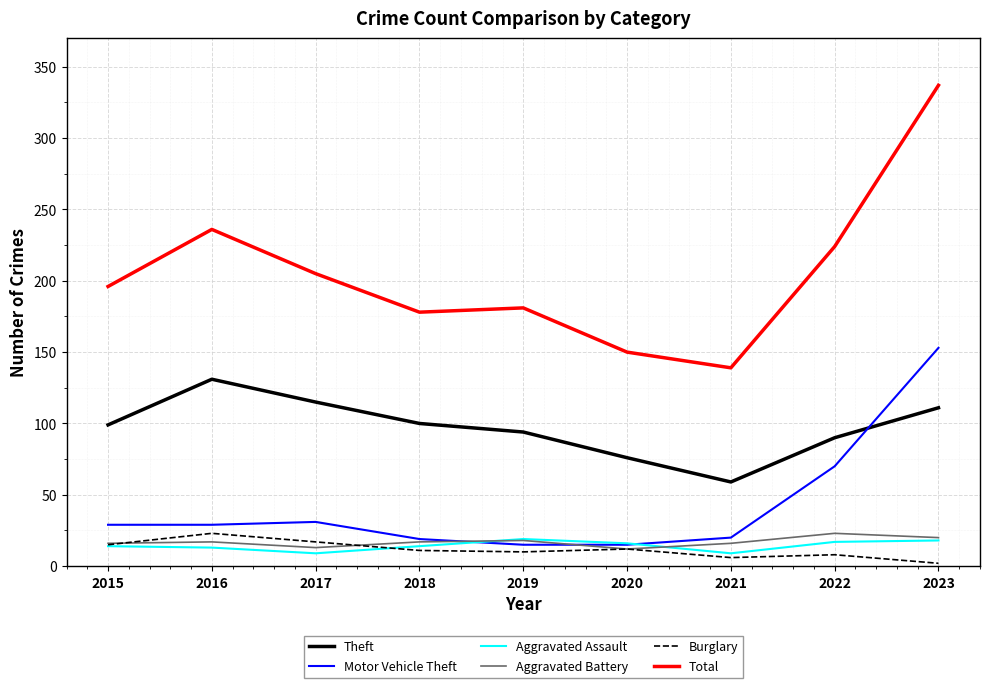

What is the difference between the maximum and minimum values in the Theft series?

72